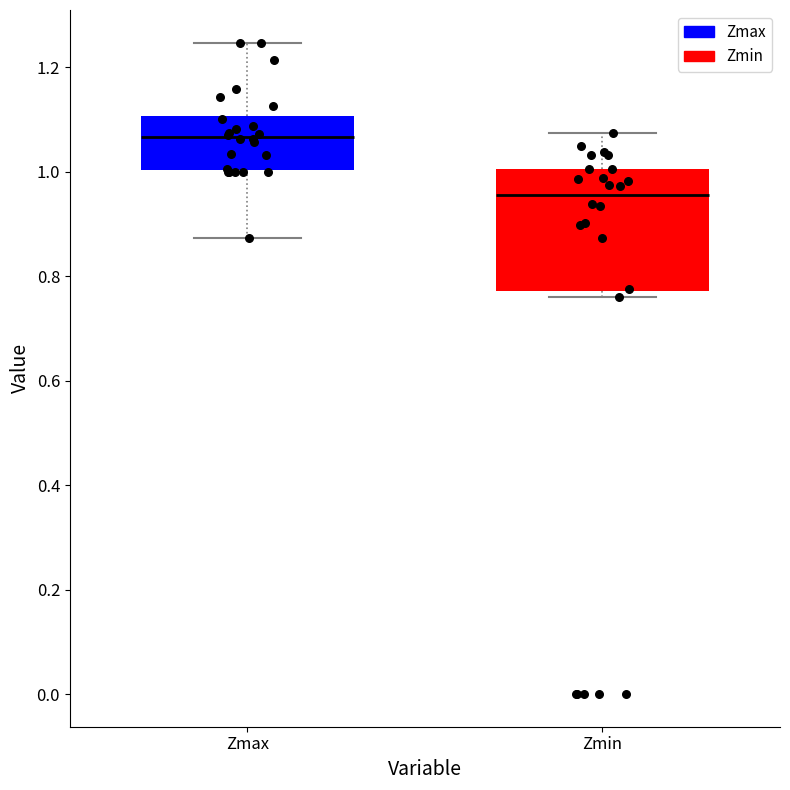

Which box is the tallest, from its lower edge to its upper edge?

Zmin